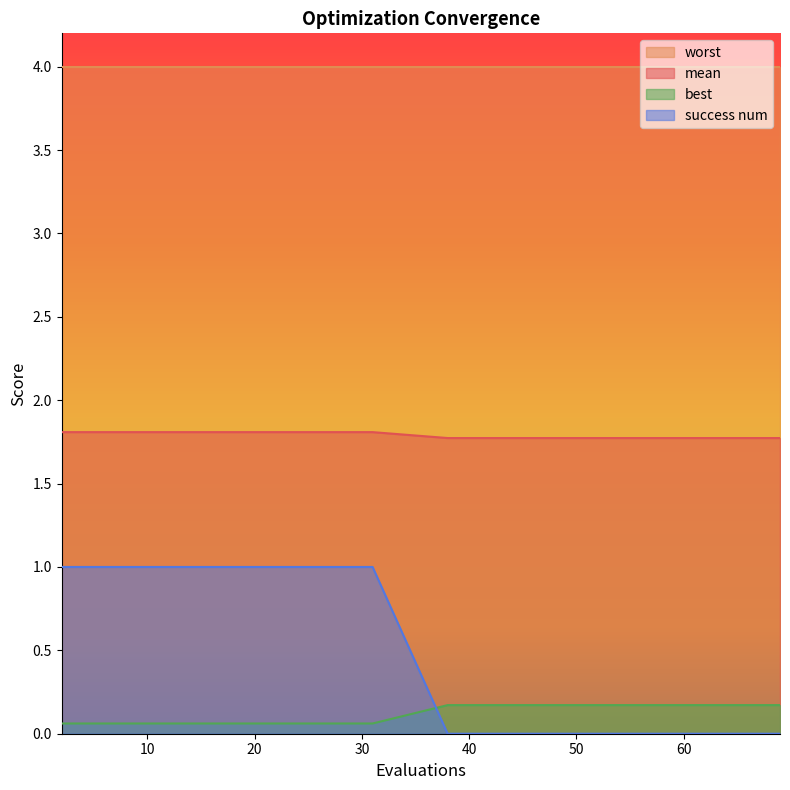

Rank the series by their maximum value, from highest to lowest.

worst, mean, success num, best